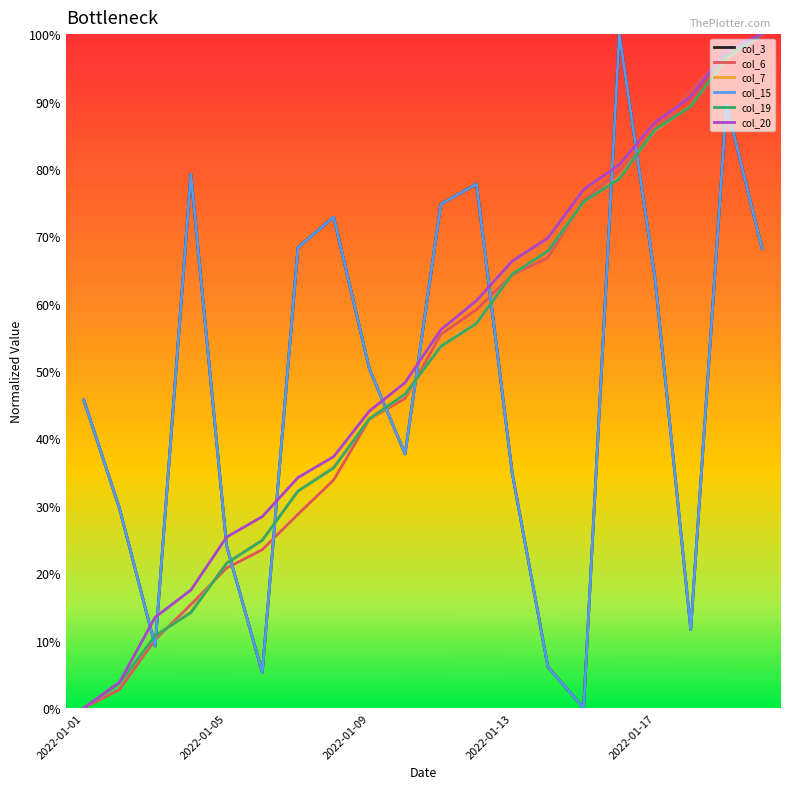

Does the chart display data point markers on the line(s)?

No